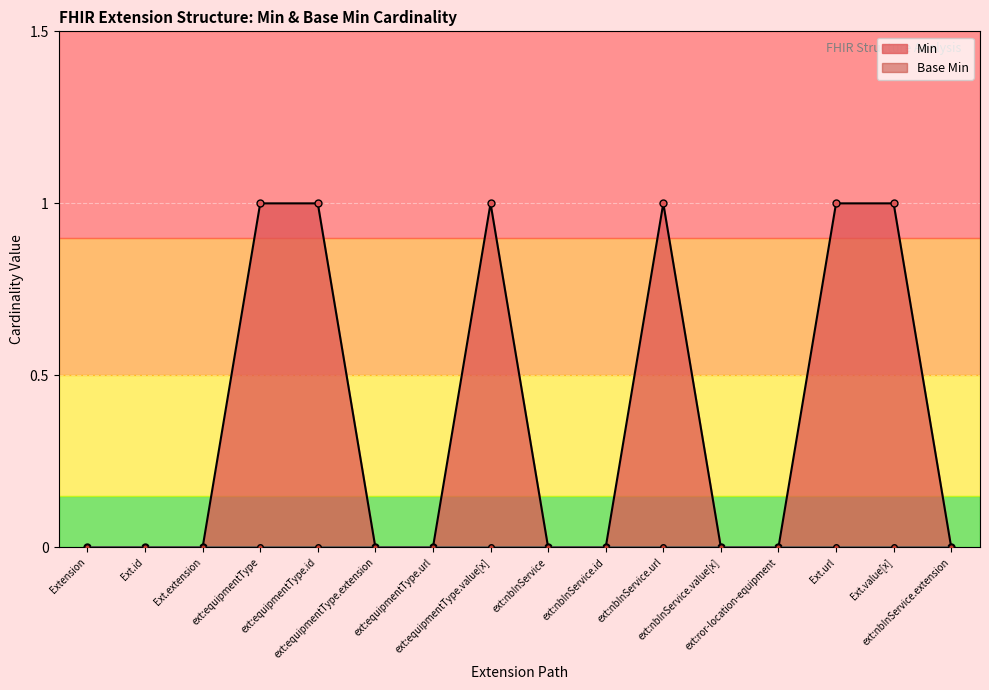

What is the value of the Min point at the 8th from the left?

1